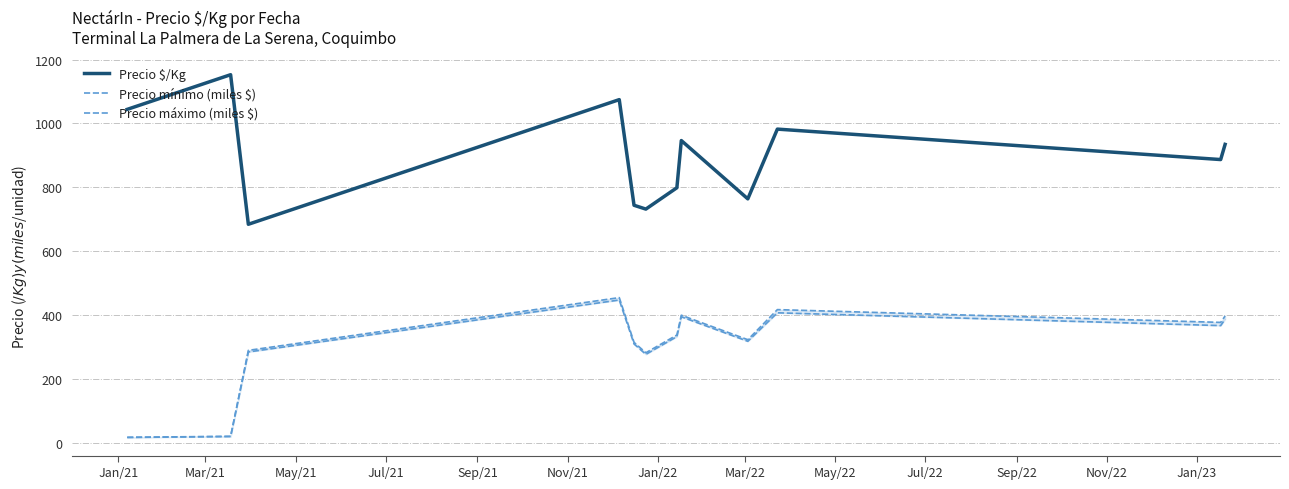

What is the highest value of the Precio $/Kg series?

1152.5